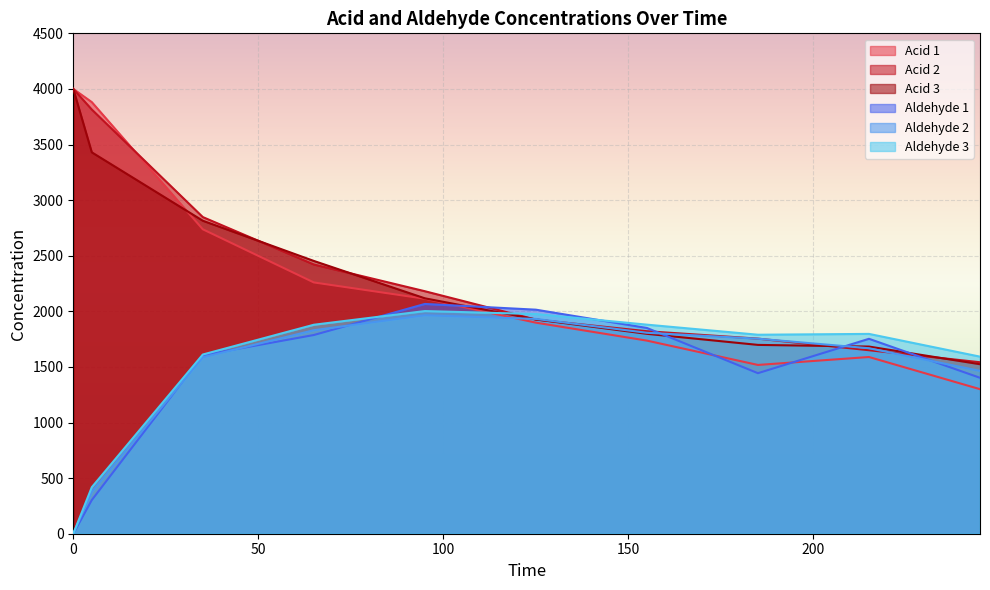

At how many categories does at least one series exceed 111?

10